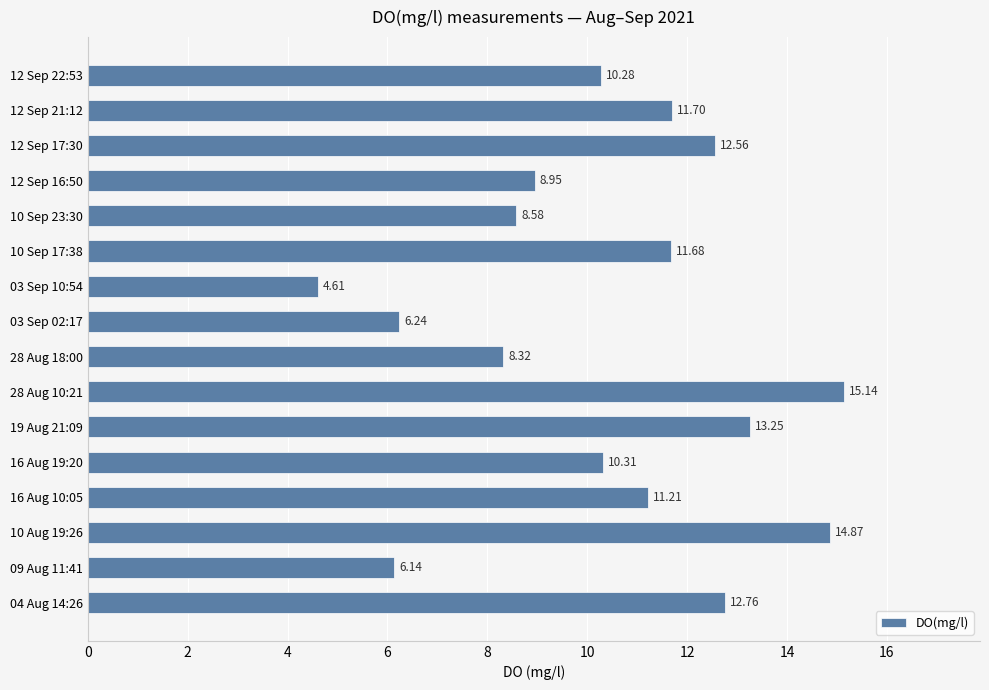

What is the difference between the maximum and minimum values?

10.5